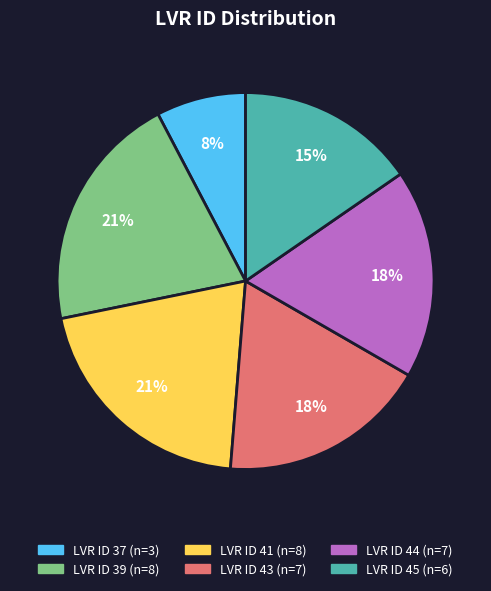

To the nearest percent, what is the difference between the largest and smallest slice percentages?

13%